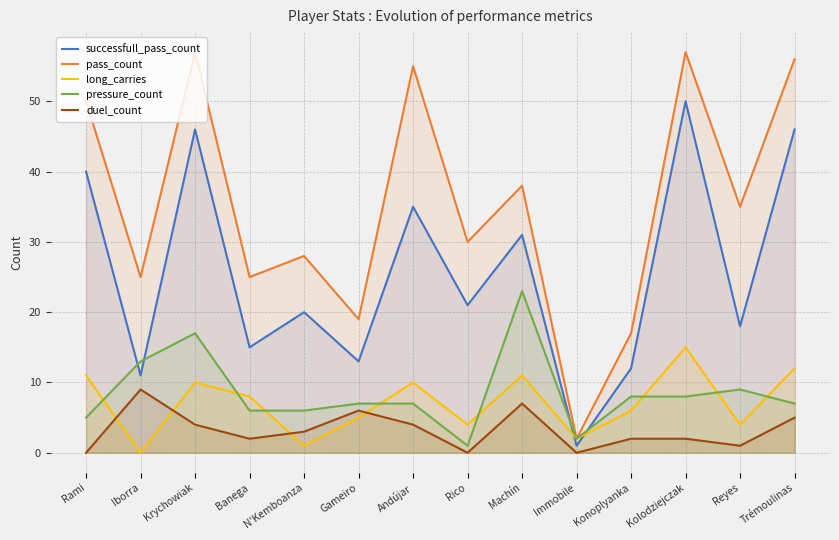

What are all the series names shown in the legend?

successfull_pass_count, pass_count, long_carries, pressure_count, duel_count